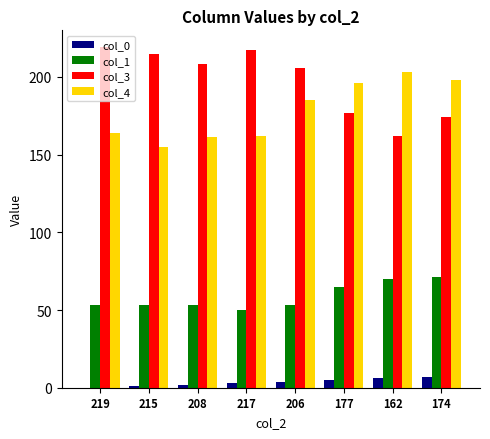

Is the value of col_0 at 217 greater than the value of col_3 at 206?

No